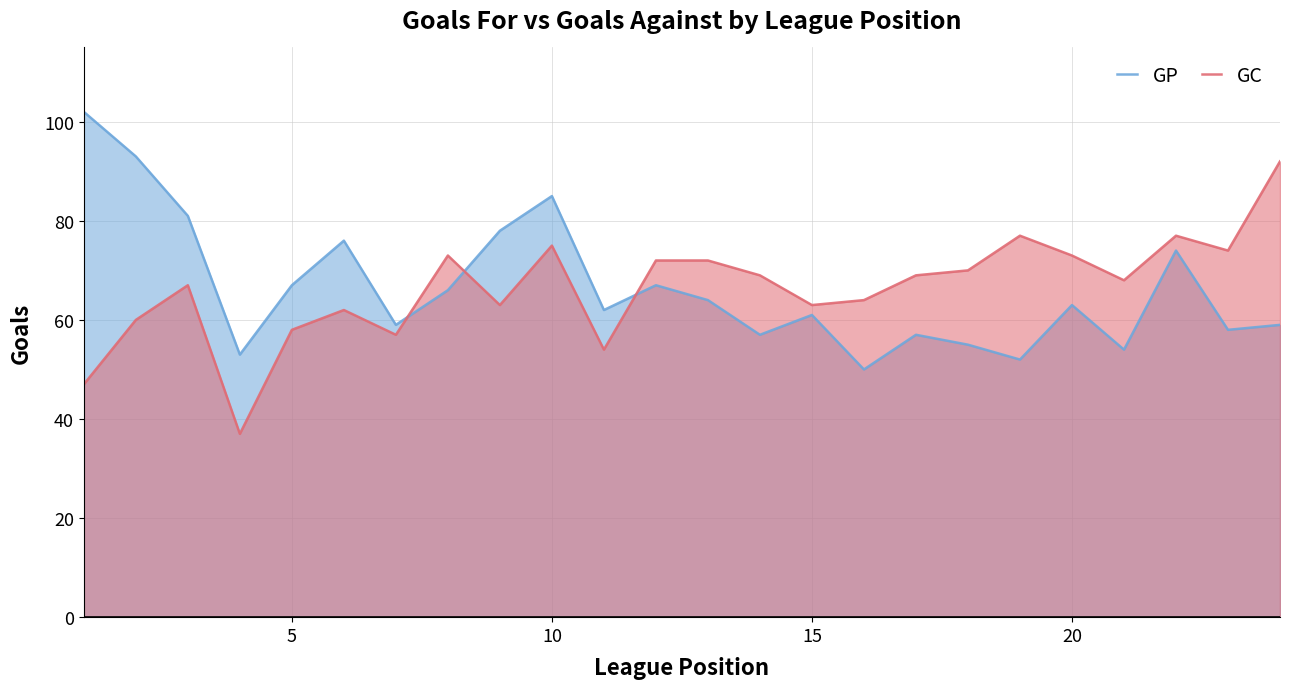

What is the smallest value displayed?

37